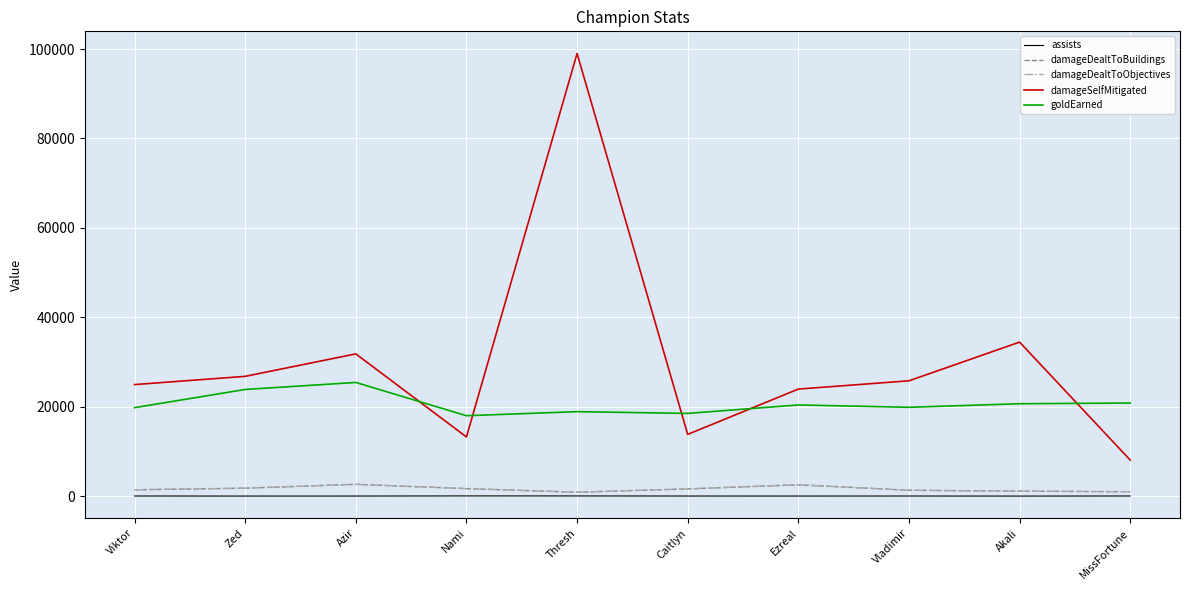

At which label does goldEarned first exceed 20398?

Zed